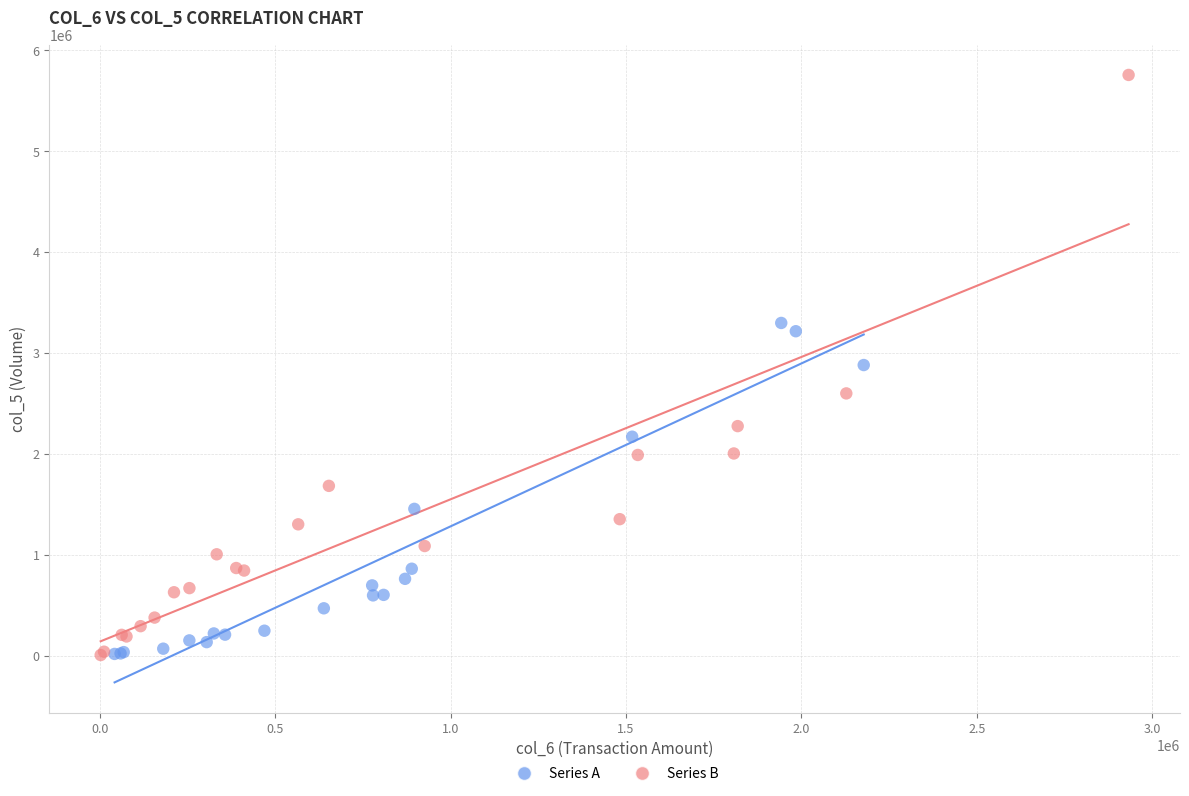

Which series reaches the maximum Y coordinate?

Series B